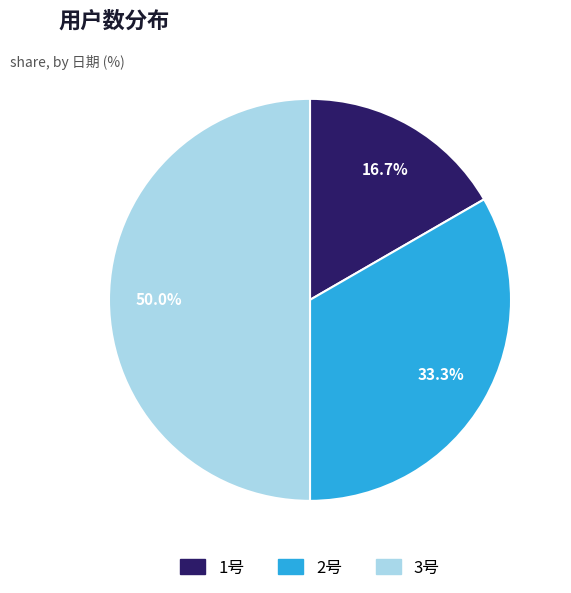

How many segments does this pie chart have?

3